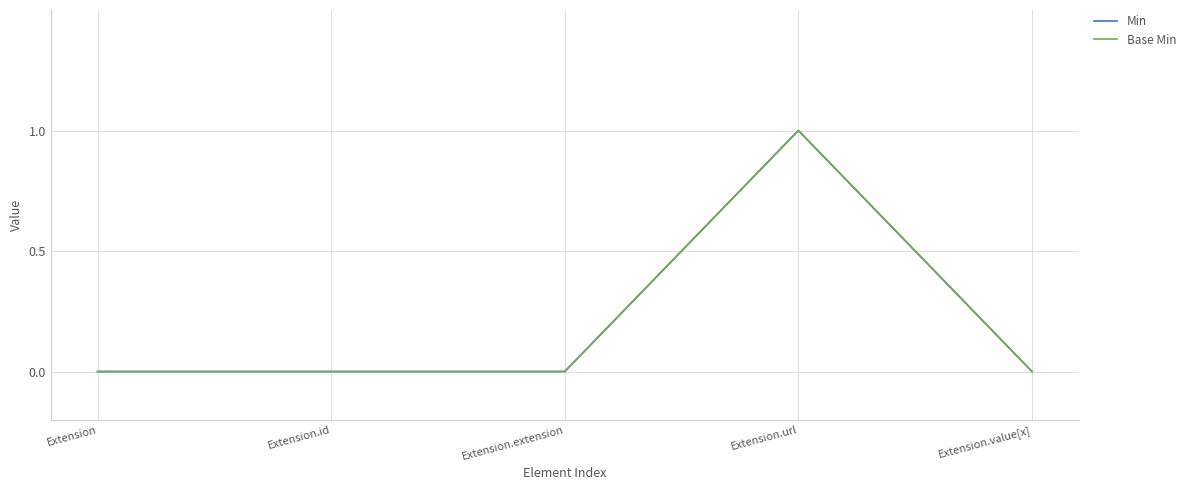

Does the chart have visible grid lines?

Yes